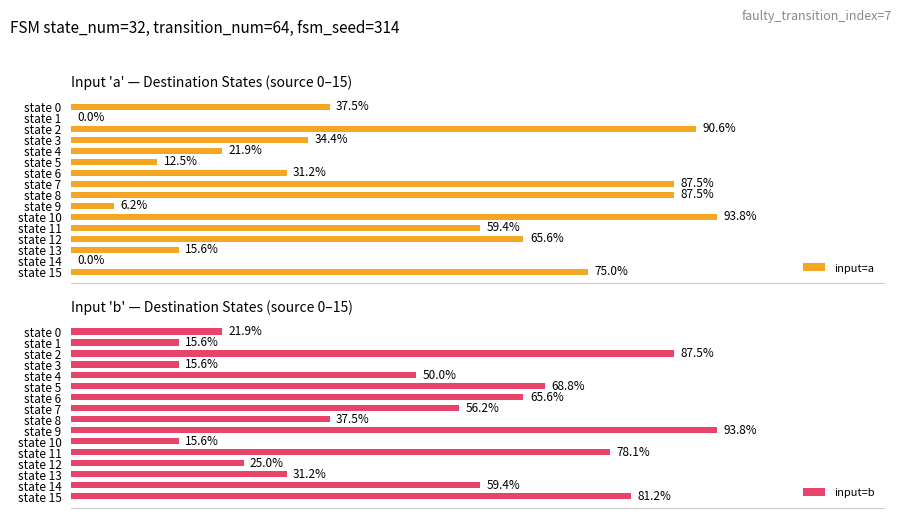

What is the label of the 7th bar from the right?

9